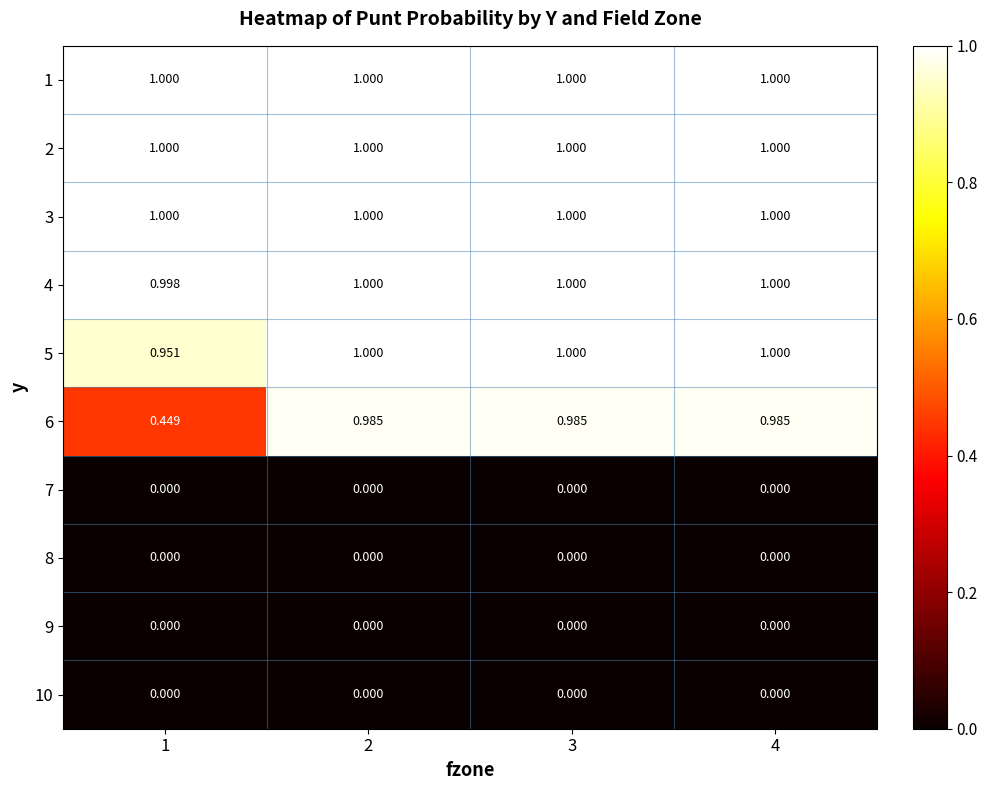

Is the value of 10 at 4 greater than the value of 2 at 3?

No